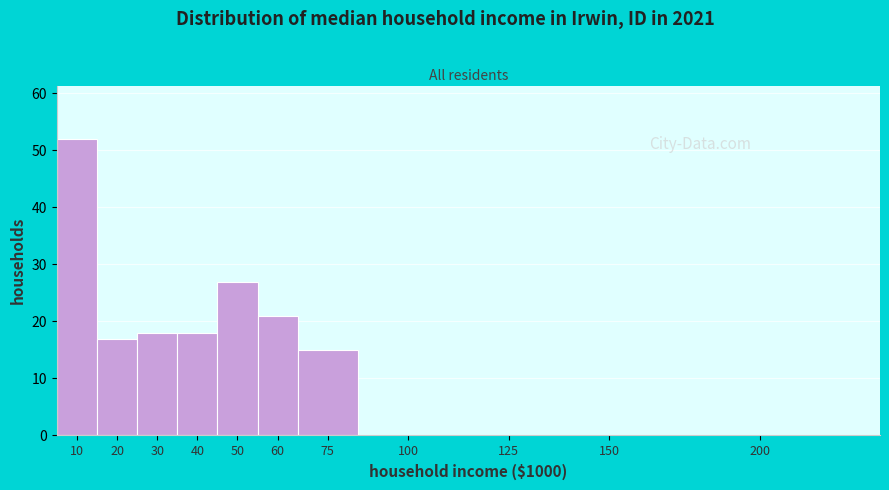

Reading left to right, transcribe all the data shown in this chart.

10=52	20=17	30=18	40=18	50=27	60=21	75=15	100=0	125=0	150=0	200=0